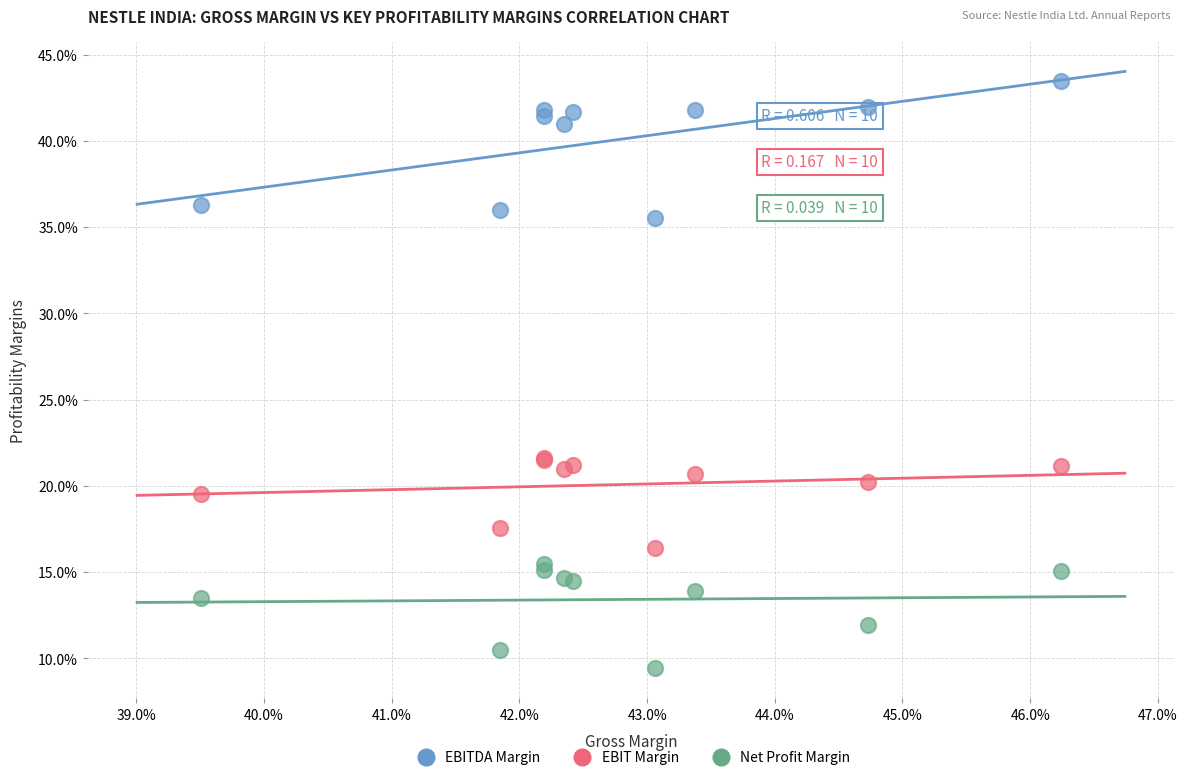

Which series has the widest spread of Y values?

EBITDA Margin